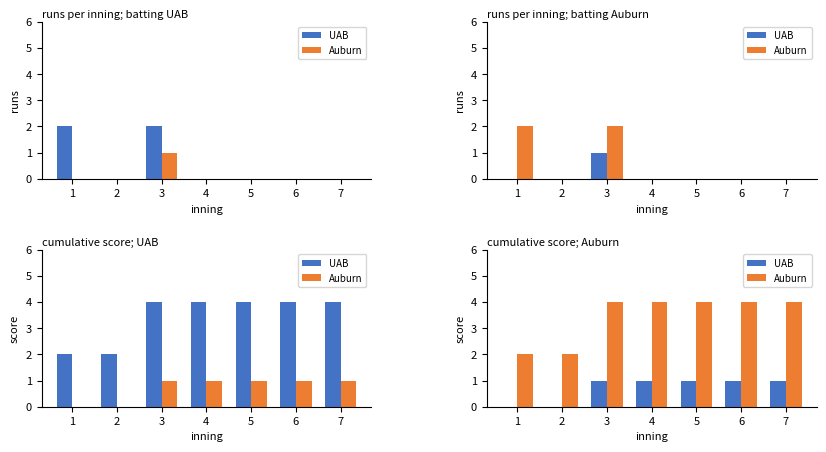

What is the difference between the maximum and minimum values in the Auburn series?

2